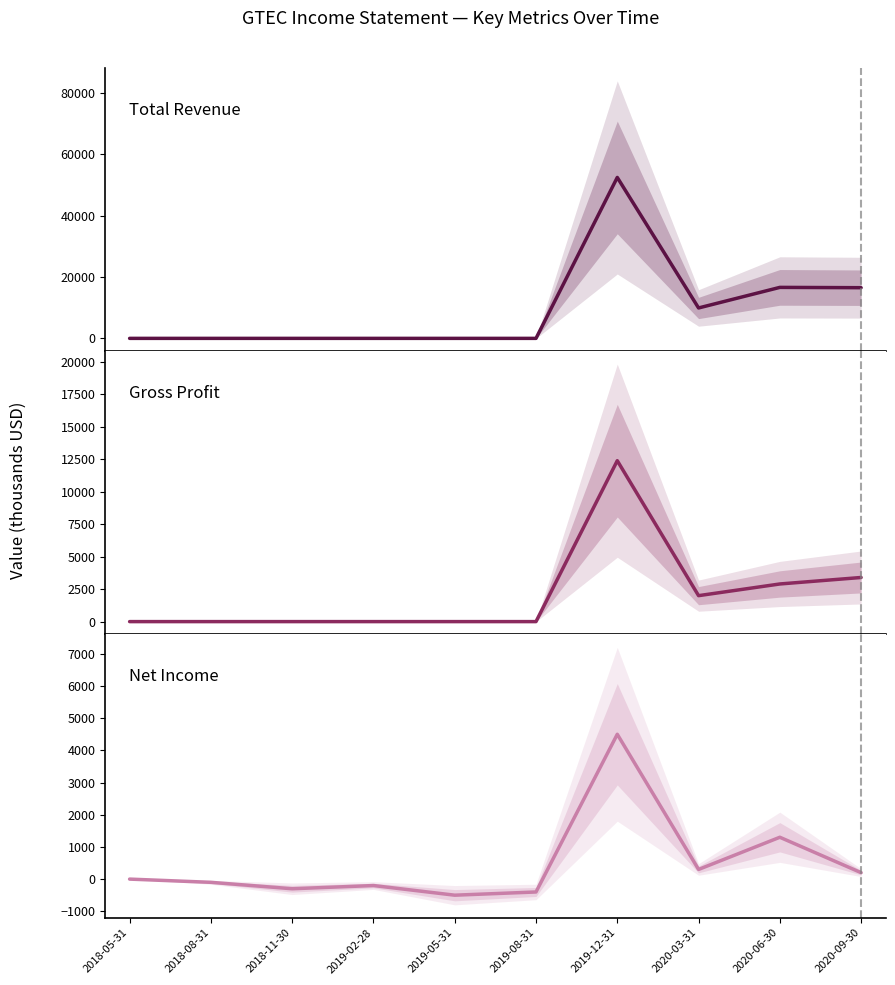

What is the difference between the highest and lowest values at 2020-09-30?

16300